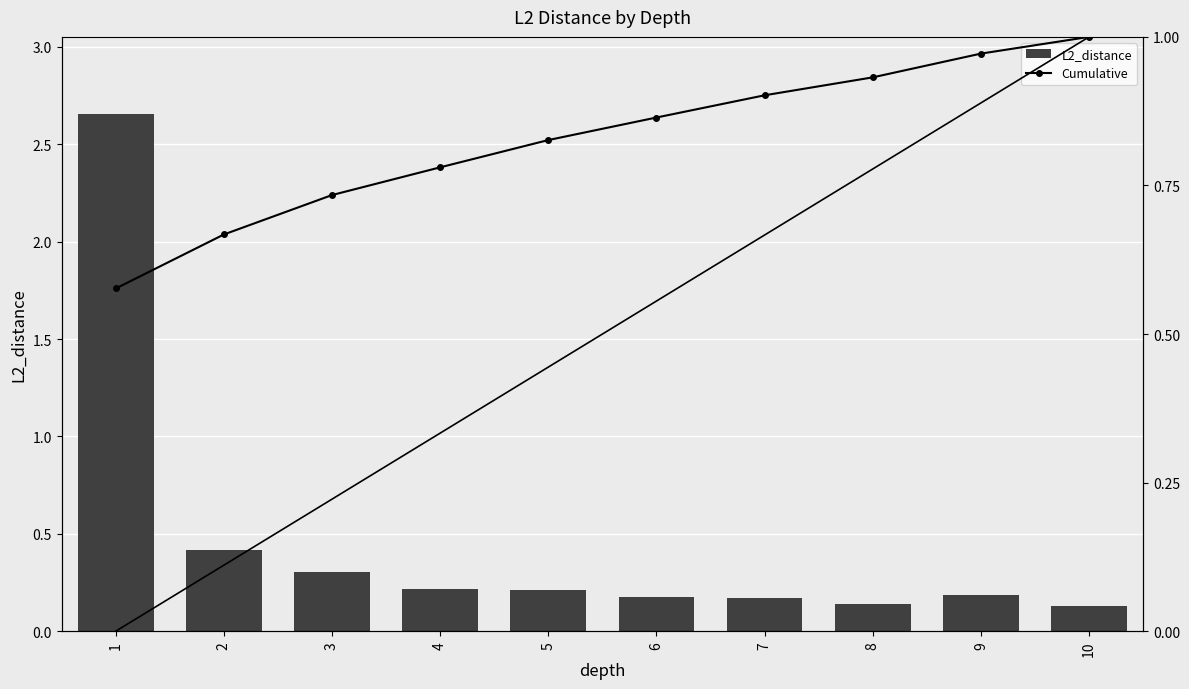

Which series has the widest spread of values?

L2_distance